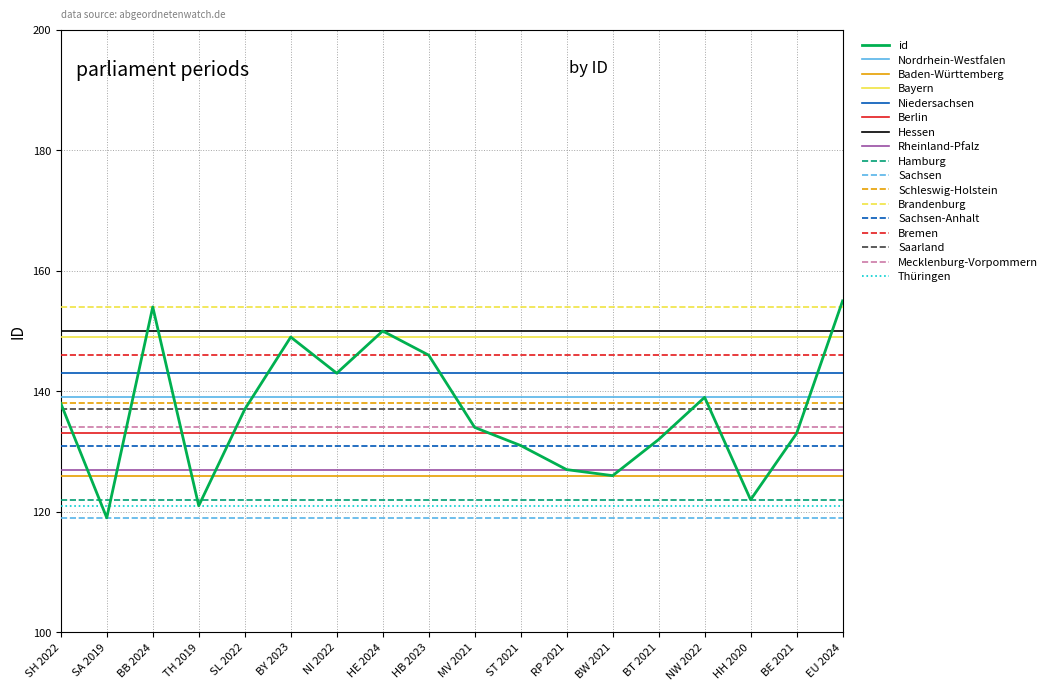

Which series has the widest spread of values?

id